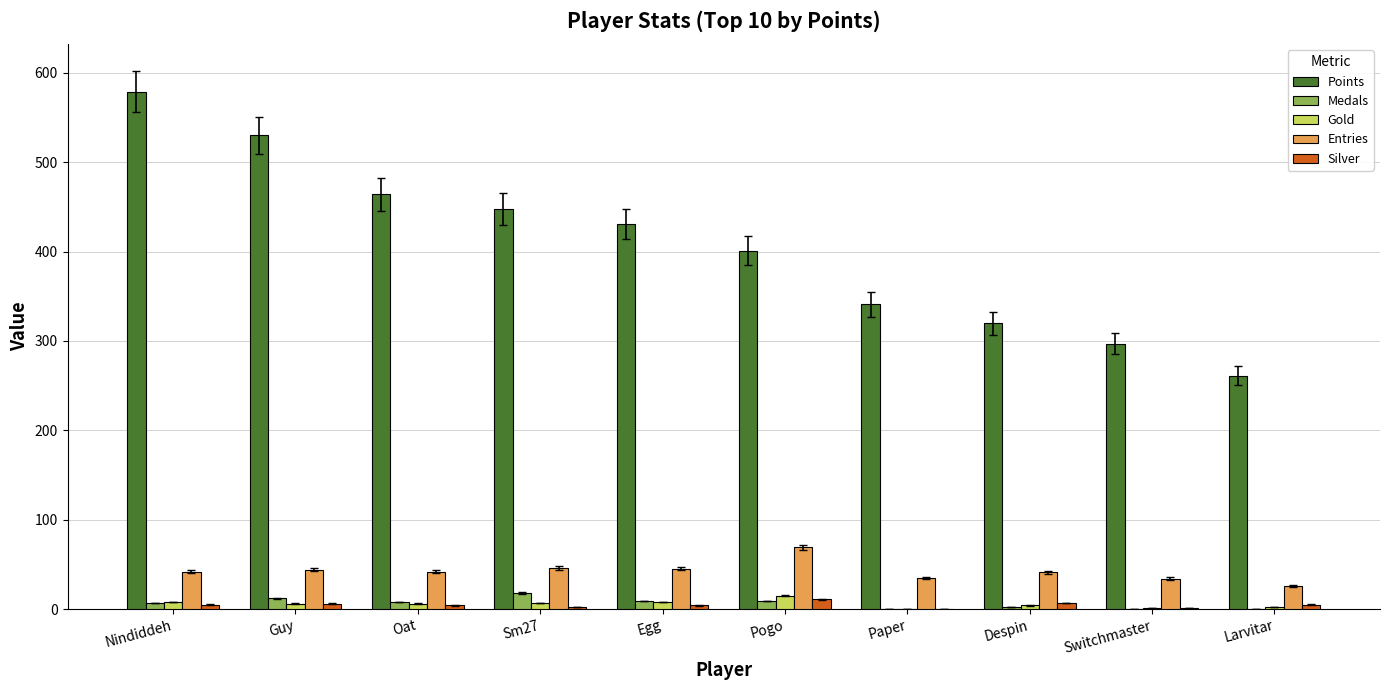

What is the maximum value shown in the chart?

579